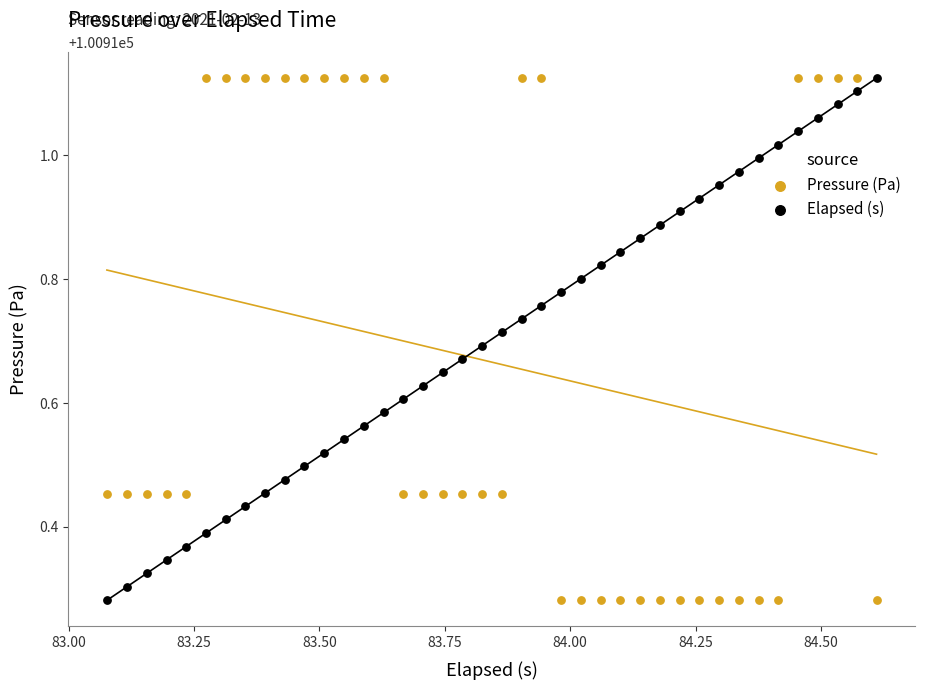

What are all the series names shown in the legend?

Pressure (Pa), Elapsed (s)